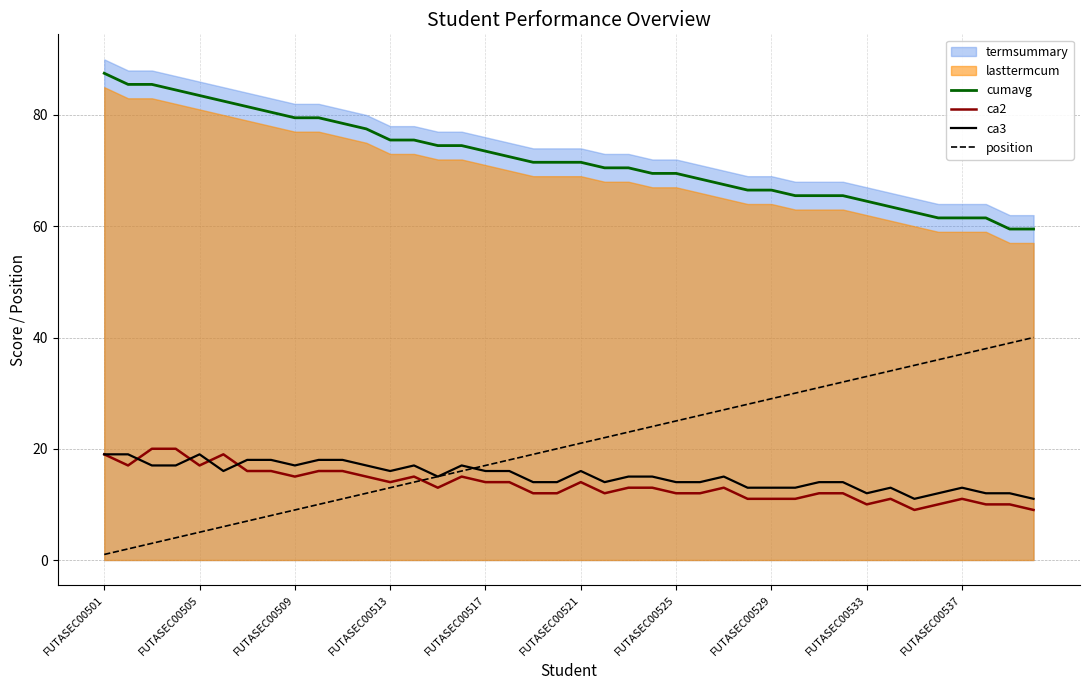

Does the chart have visible grid lines?

Yes